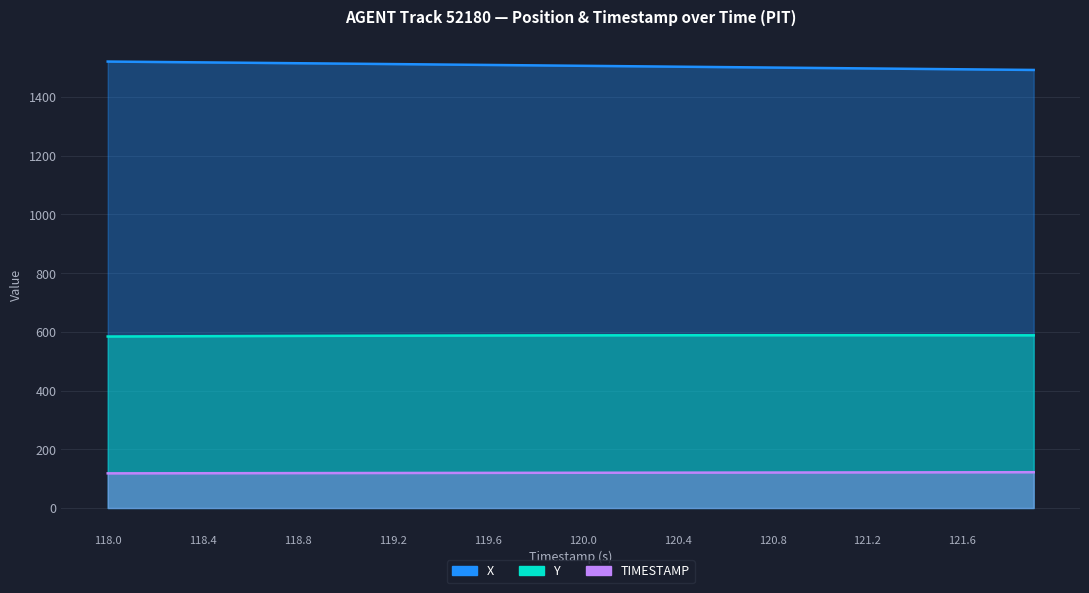

Rank the categories by Y value from highest to lowest.

121.0, 121.1, 120.9, 121.2, 120.8, 121.3, 120.7, 121.4, 120.6, 121.5, 120.5, 121.6, 120.4, 121.7, 120.3, 121.8, 120.2, 121.9, 120.1, 120.0, 119.9, 119.8, 119.7, 119.6, 119.5, 119.4, 119.3, 119.2, 119.1, 119.0, 118.9, 118.8, 118.7, 118.6, 118.5, 118.4, 118.3, 118.2, 118.1, 118.0